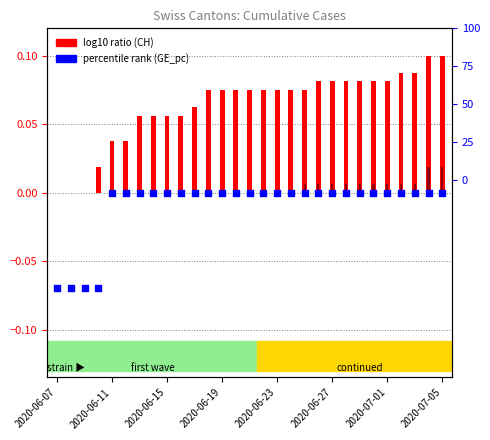

At which category is the sum across all series the highest?

27